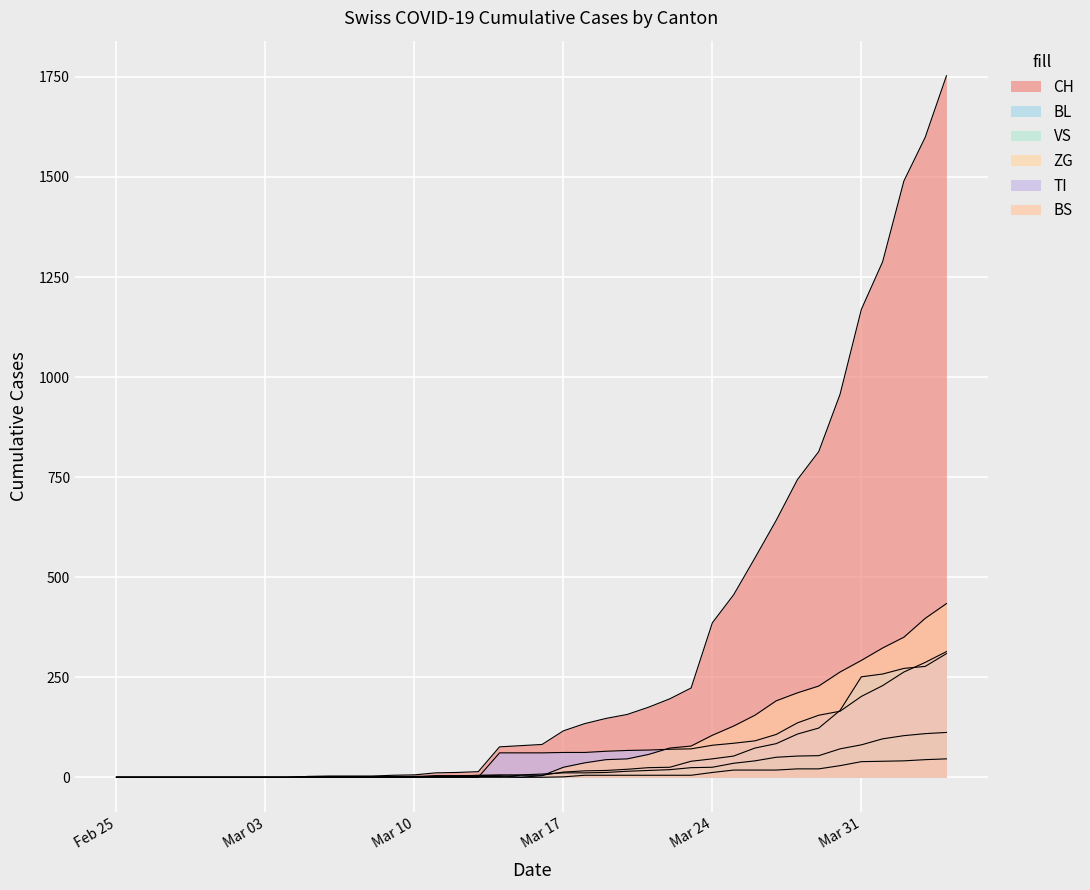

The value of VS at 2020-03-13 is 7. True or false?

False